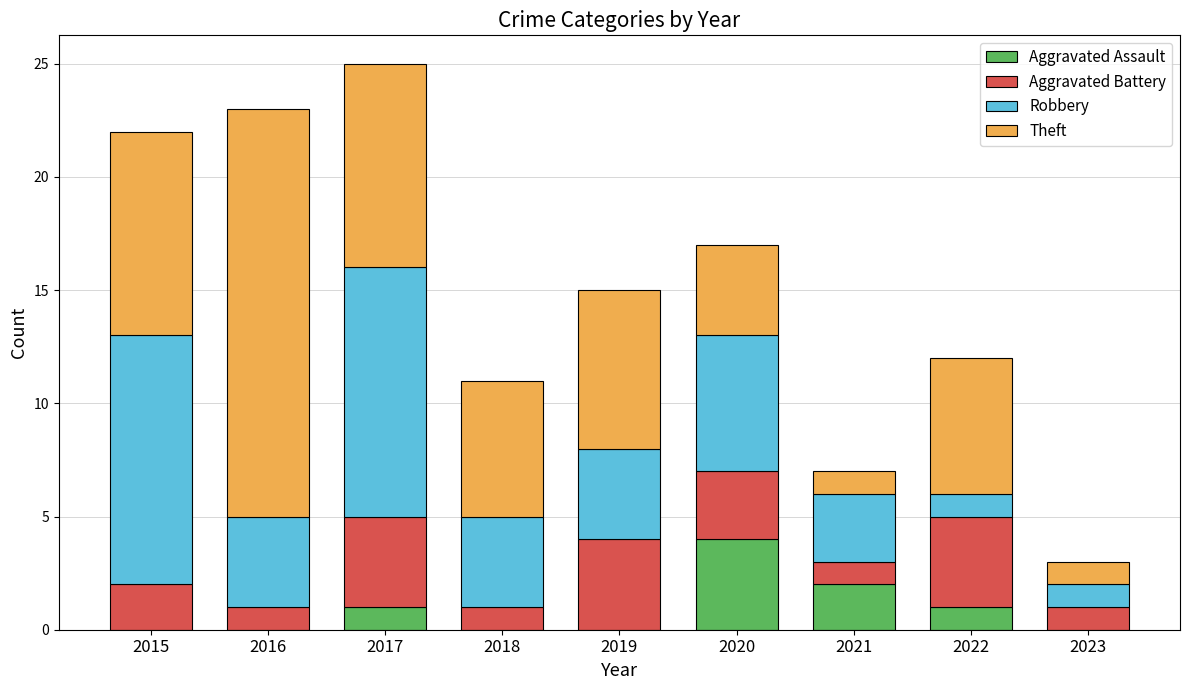

What is the total value across all series at 2021?

7